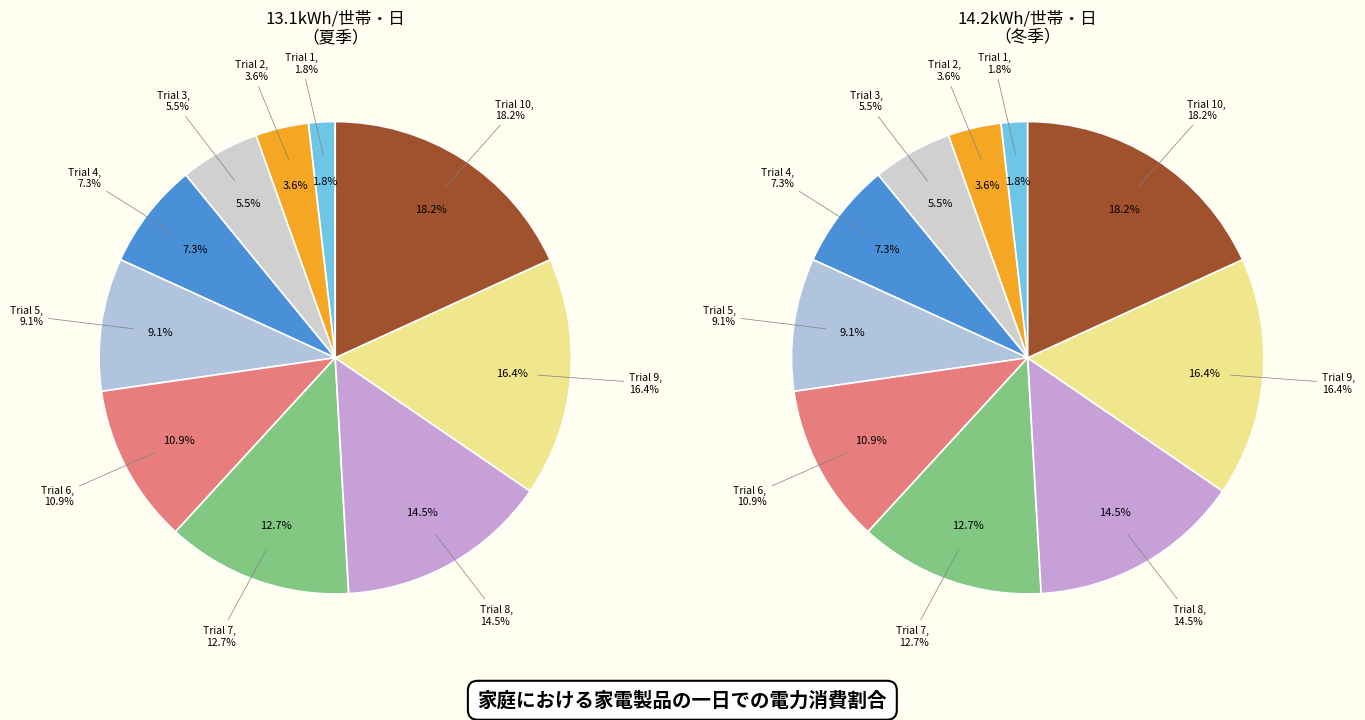

To the nearest percent, what percentage of the pie is Trial 7?

13%